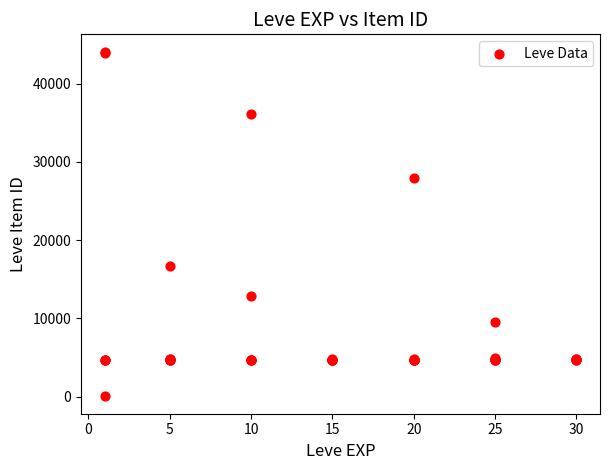

What Y value in the scatter plot is closest to 22050?

16734